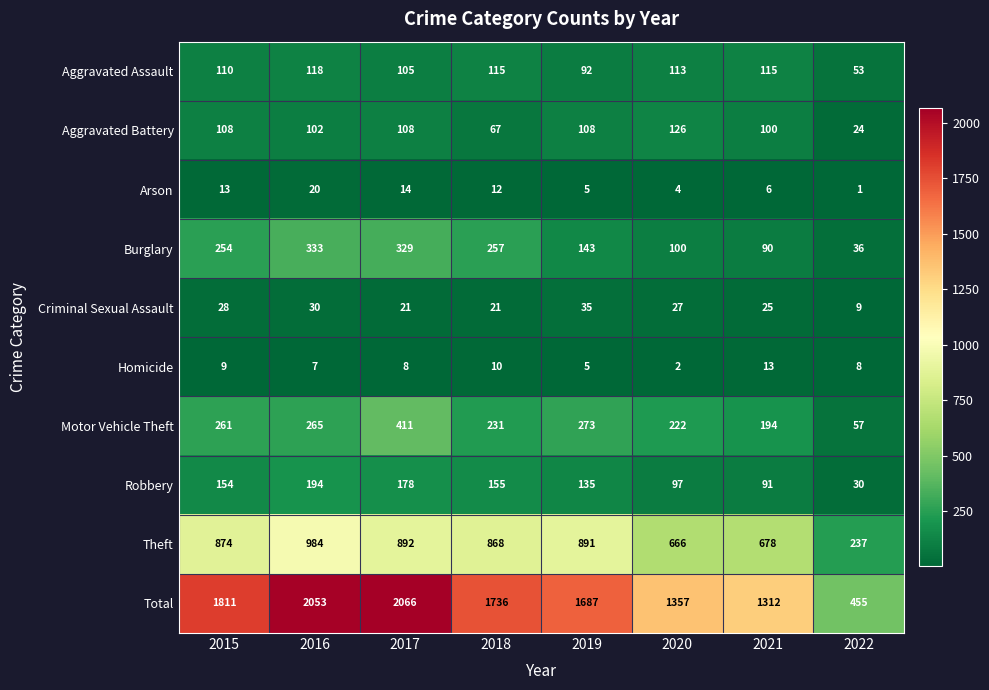

Rank the series by their maximum value, from lowest to highest.

Homicide, Arson, Criminal Sexual Assault, Aggravated Assault, Aggravated Battery, Robbery, Burglary, Motor Vehicle Theft, Theft, Total